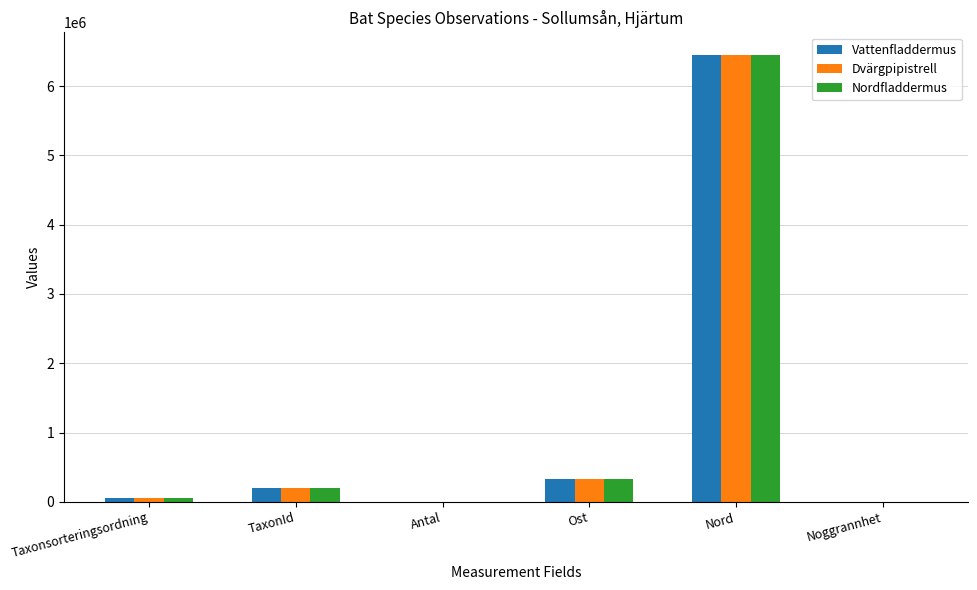

At which category is the sum across all series the highest?

Nord